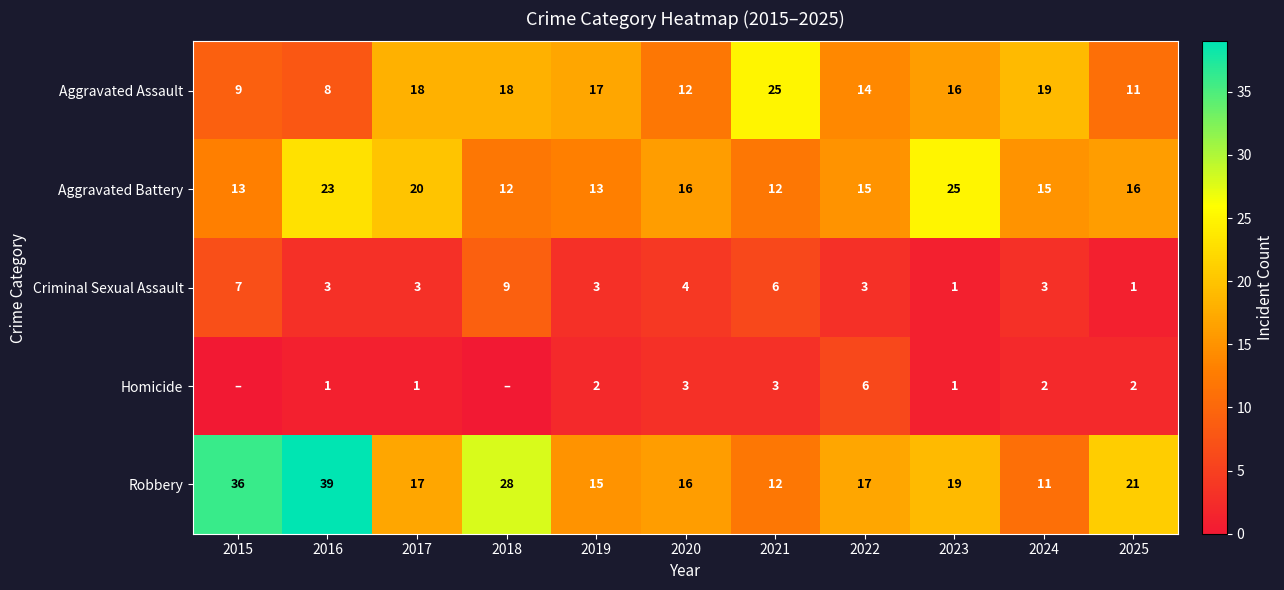

Rank the series at 2019 from highest to lowest value.

Aggravated Assault, Robbery, Aggravated Battery, Criminal Sexual Assault, Homicide